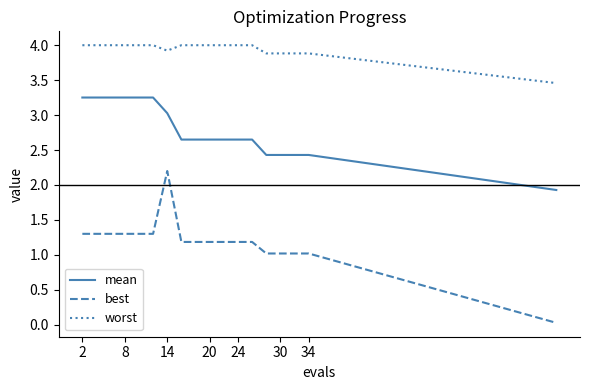

Which series has the largest total across all categories?

worst